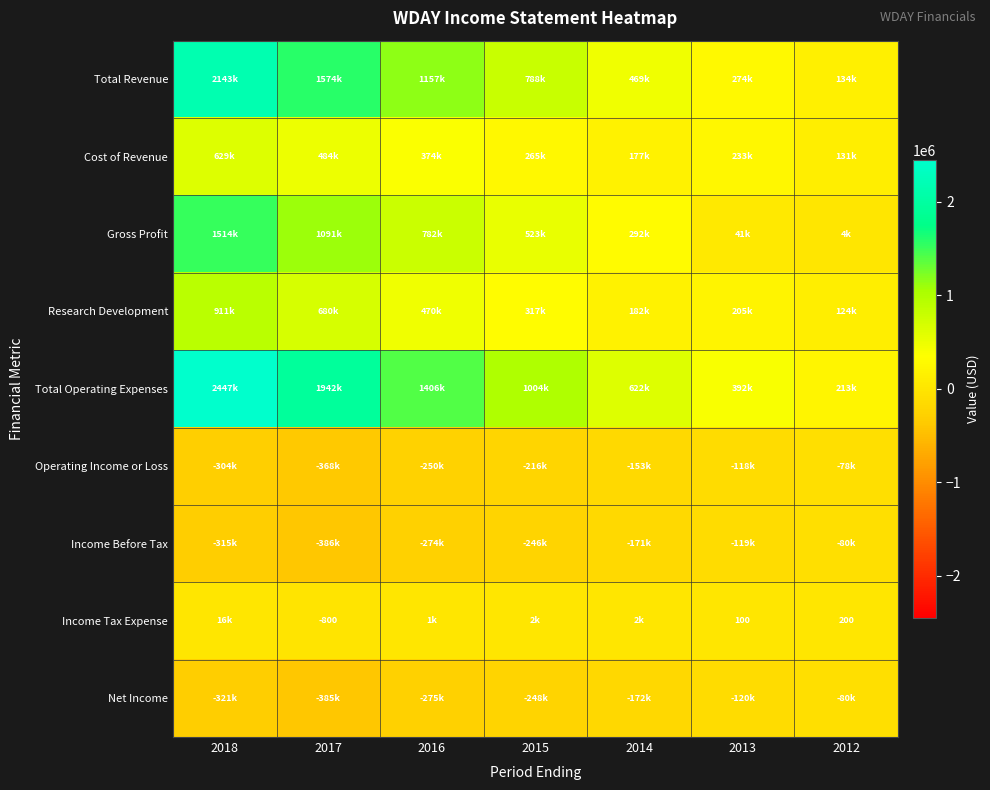

What is the difference between the highest and lowest values at 2013?

511300